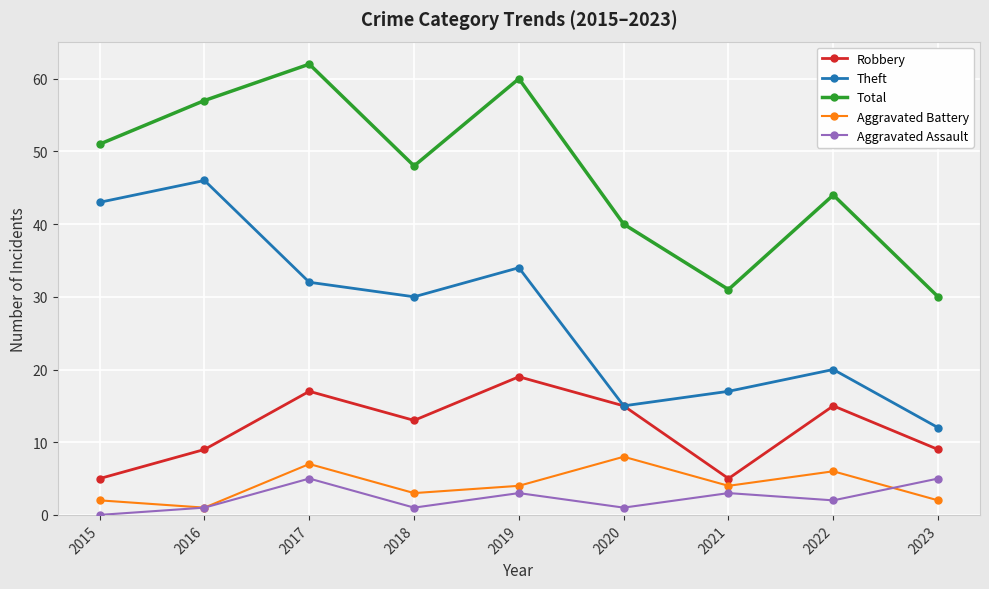

What are all the series names shown in the legend?

Robbery, Theft, Total, Aggravated Battery, Aggravated Assault